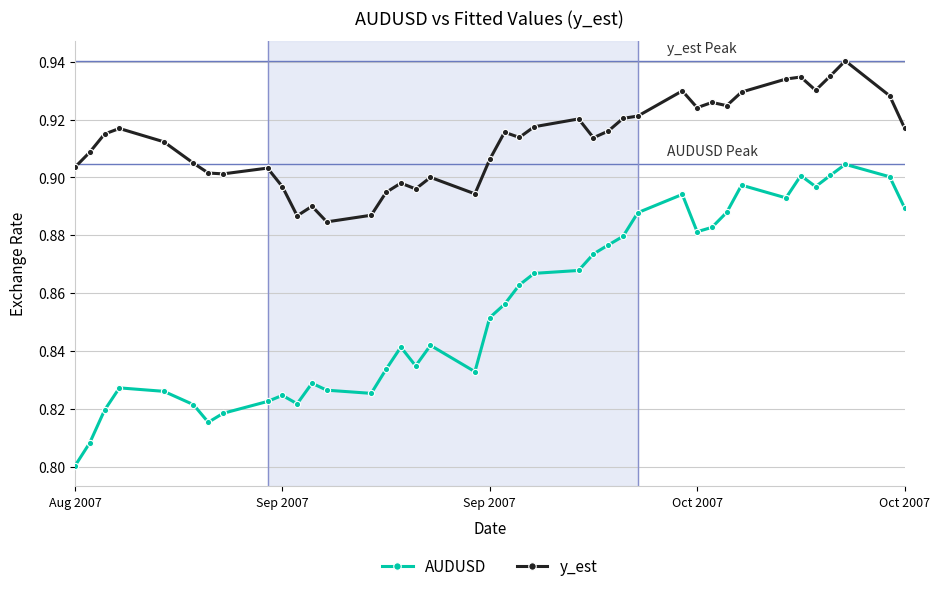

At how many categories does at least one series exceed 0?

40